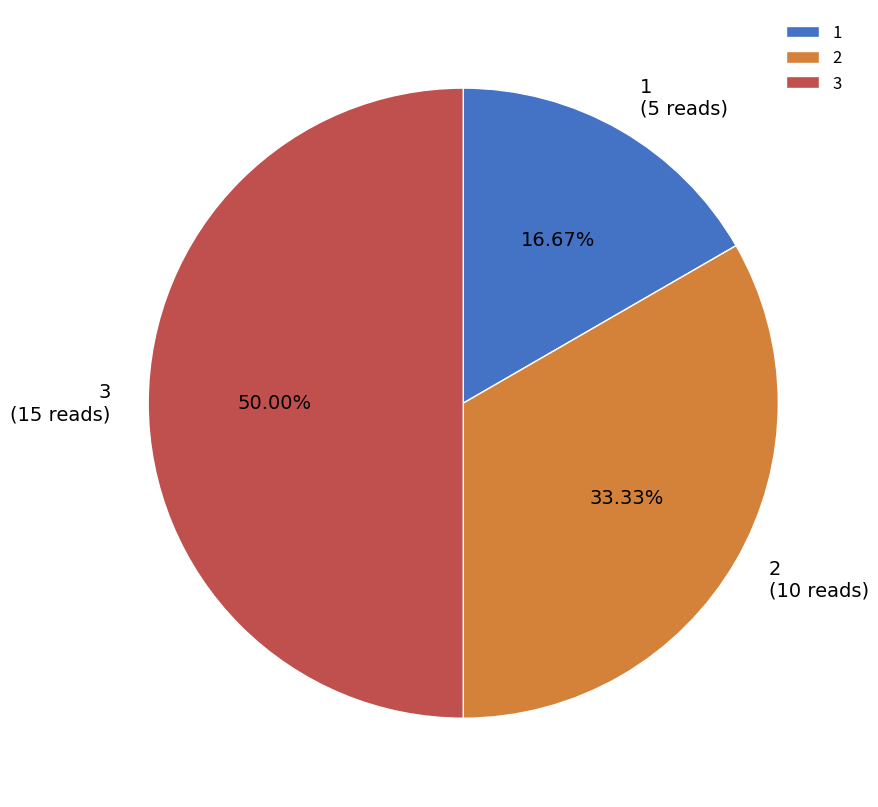

Which category has the biggest portion of the pie?

3